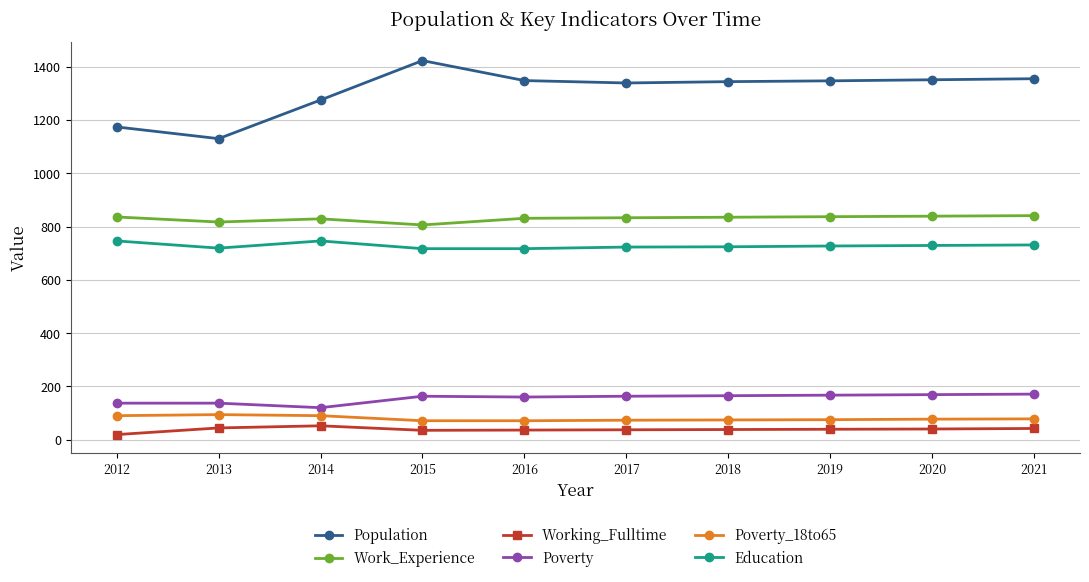

The value of Poverty at 2015 is 40. True or false?

False